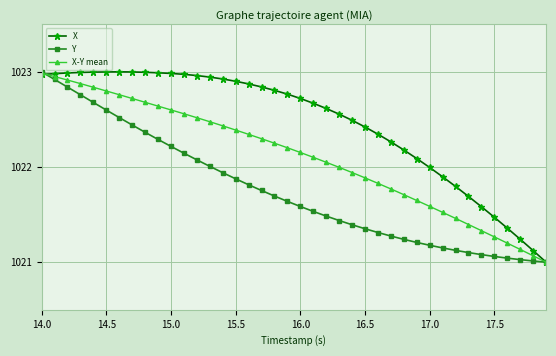

Which series has the largest total across all categories?

X